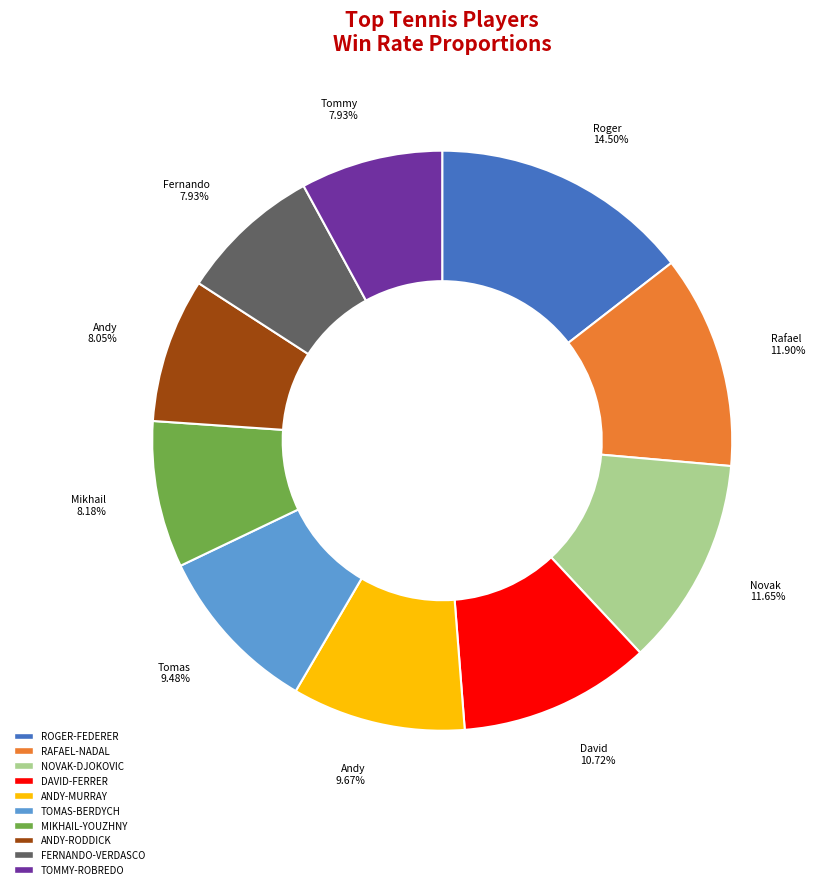

To the nearest percent, what is the difference between the largest and smallest slice percentages?

7%